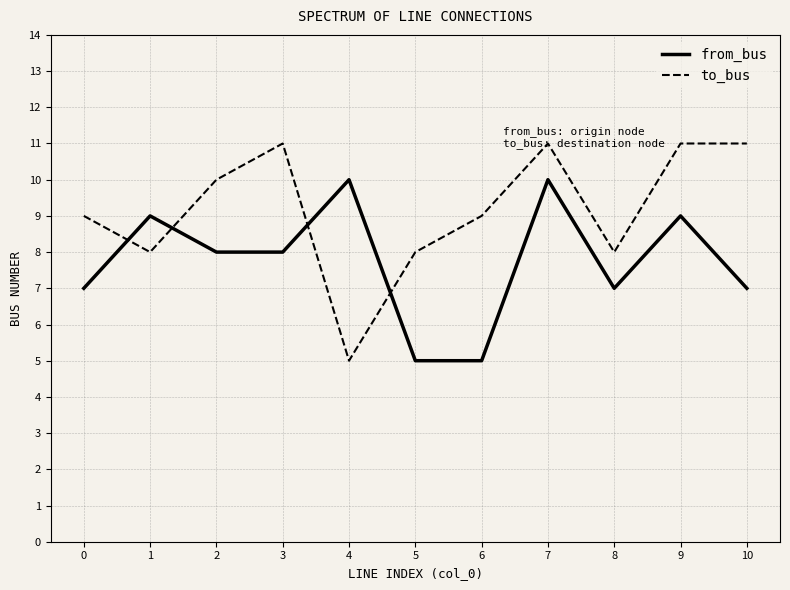

Rank the series by their average value, from highest to lowest.

to_bus, from_bus